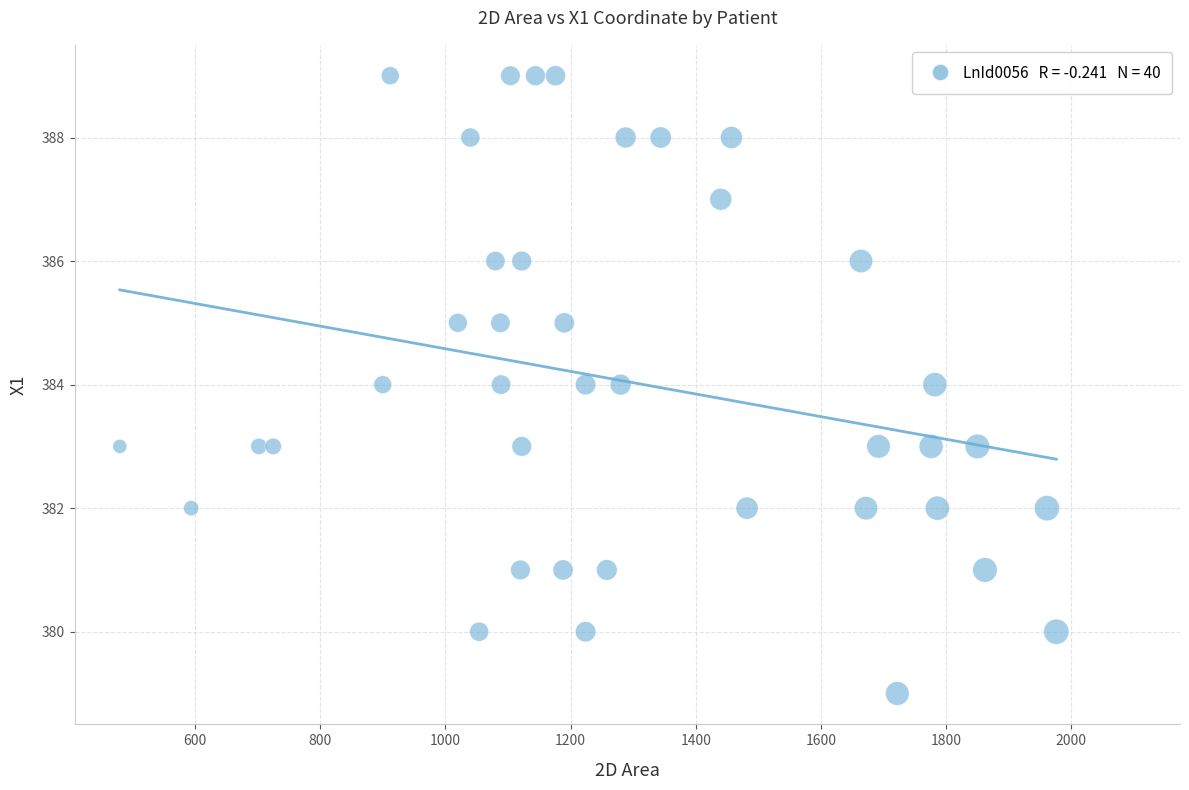

What is the range of X values (max minus min)?

1496